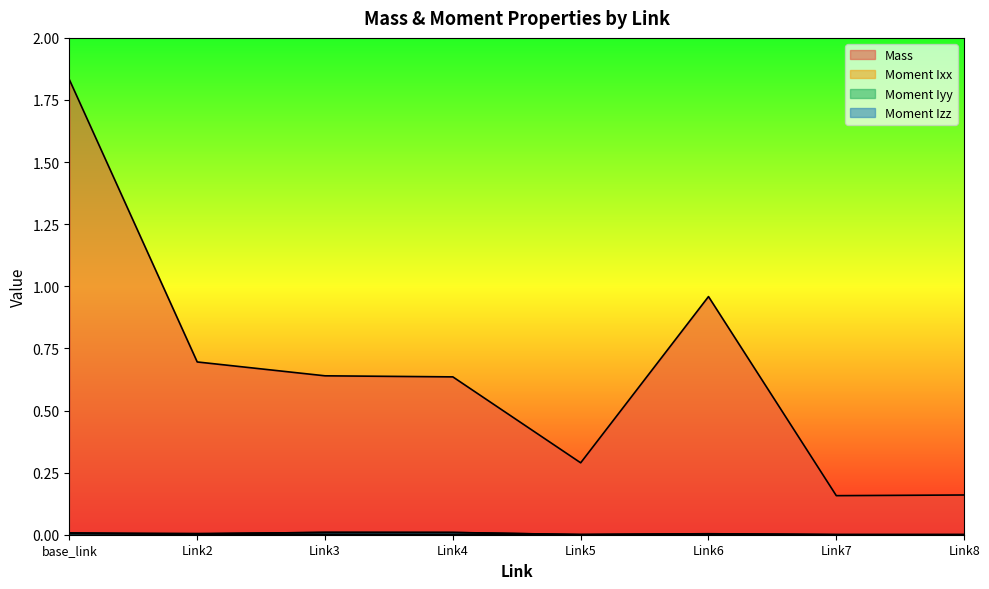

At Link3, list the series in order from smallest to largest.

Moment Ixx, Moment Izz, Moment Iyy, Mass